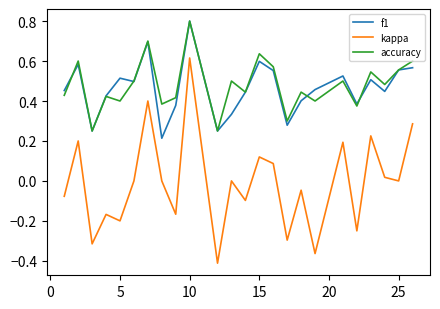

True or false: kappa has more than 1 interior local peaks.

True